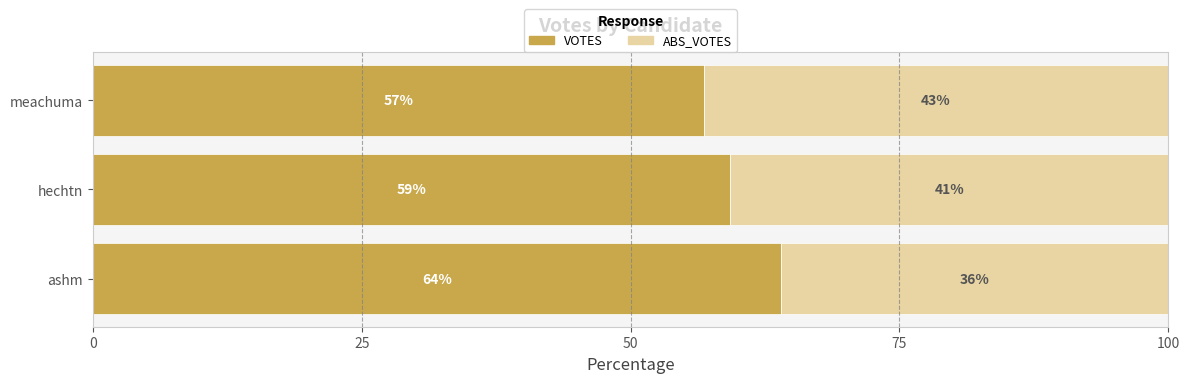

Is it true that VOTES equals 56.8 at meachuma?

True